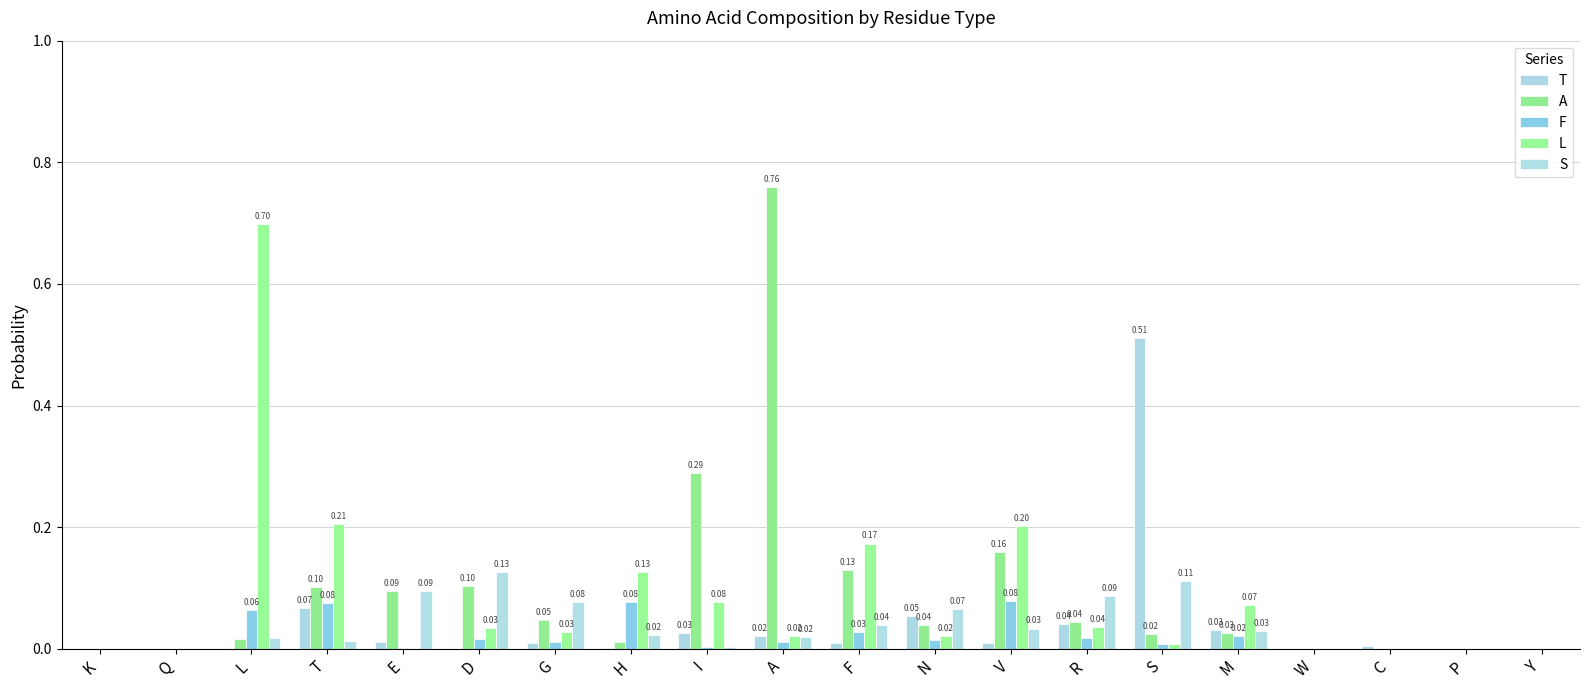

What is the sum of the S values at R and L?

0.1